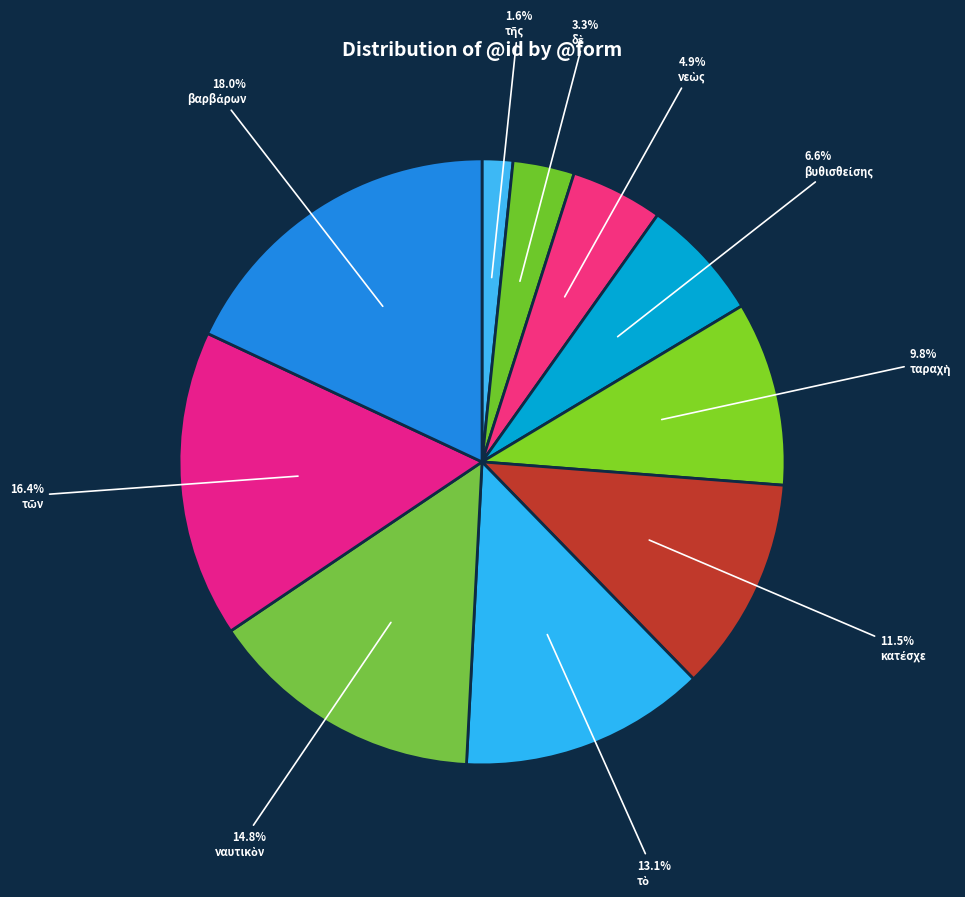

To the nearest percent, what is the difference between the largest and smallest slice percentages?

16%